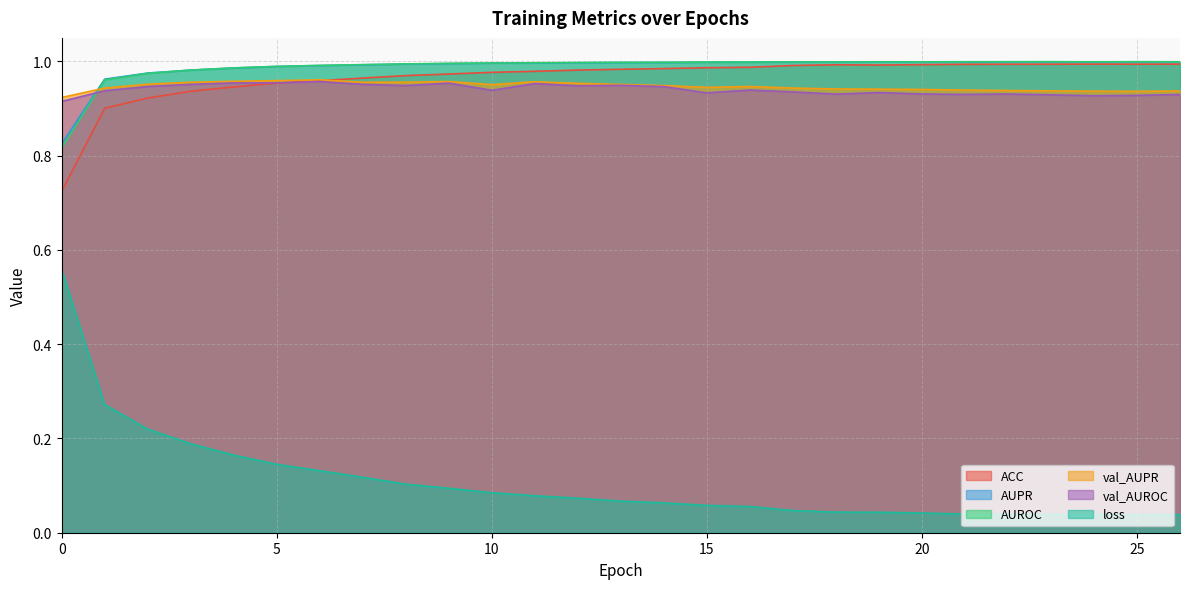

Is it true that loss equals 0.2 at 3?

True